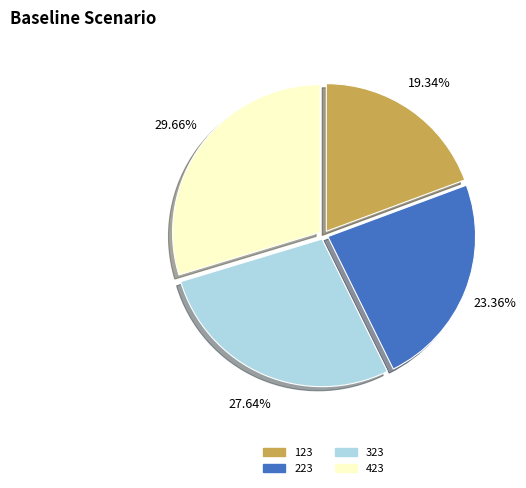

Which slice is the largest?

423